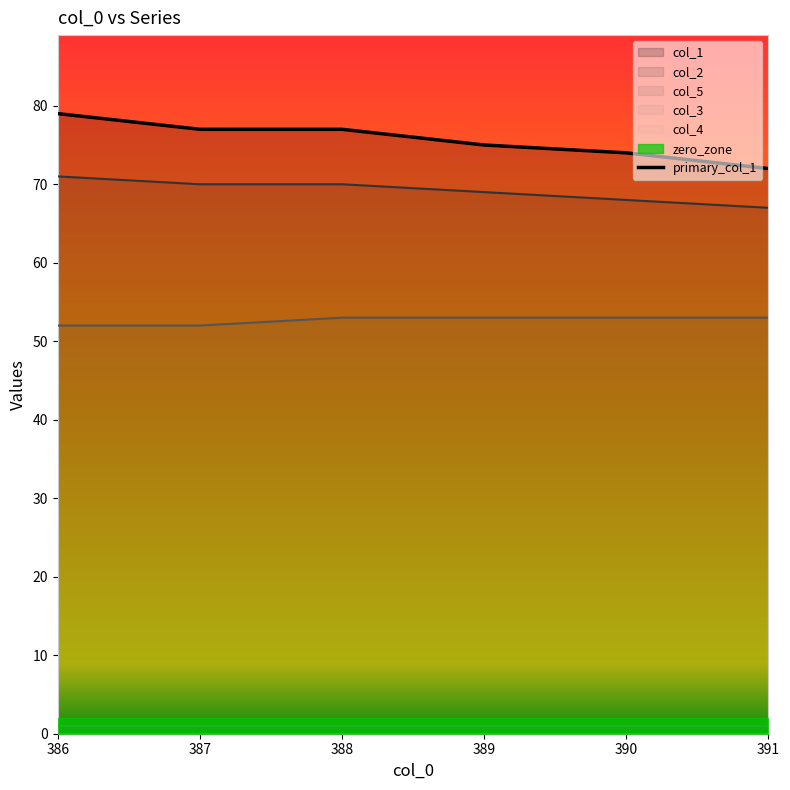

Does the chart have visible grid lines?

No